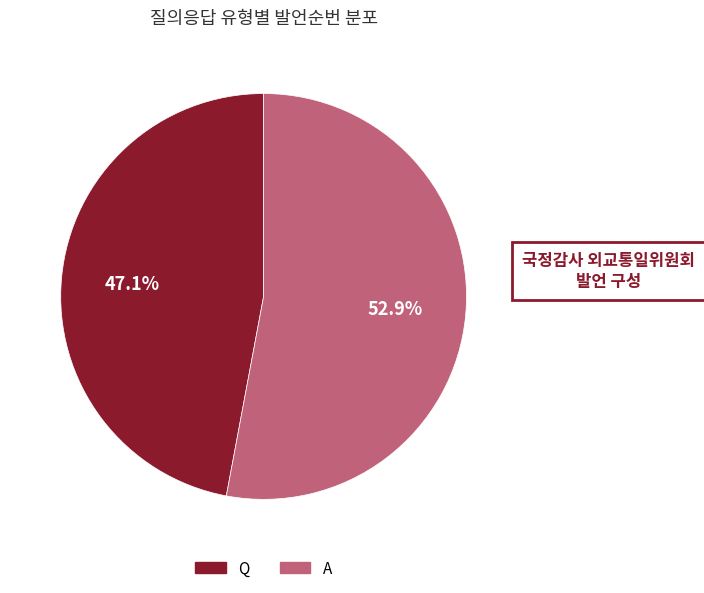

Is it true that Q is 41% of the pie?

False